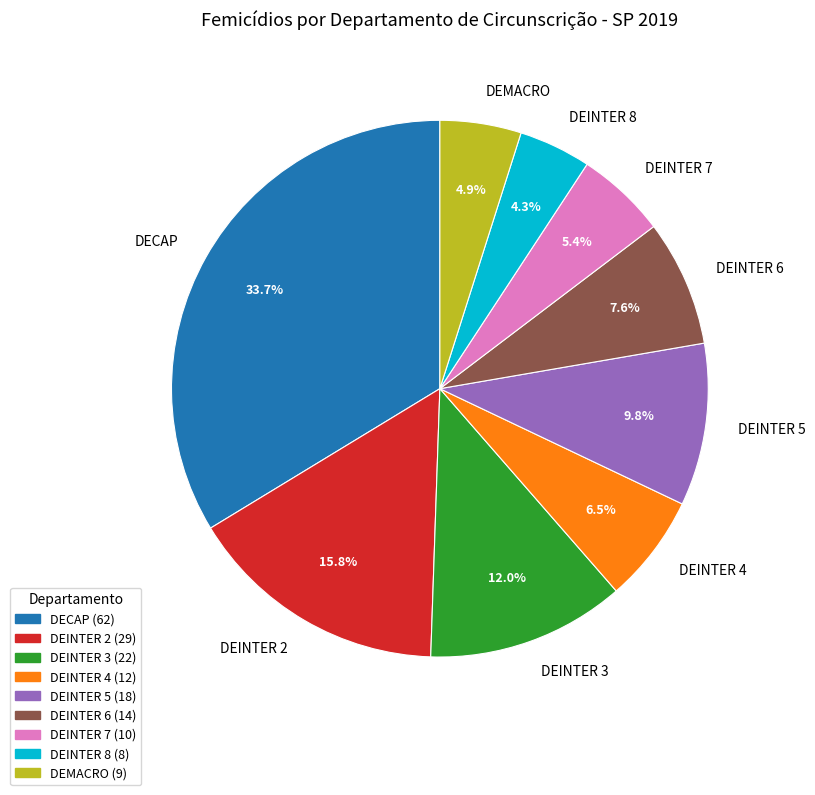

What percentage is the DEINTER 6 slice, to the nearest percent?

8%